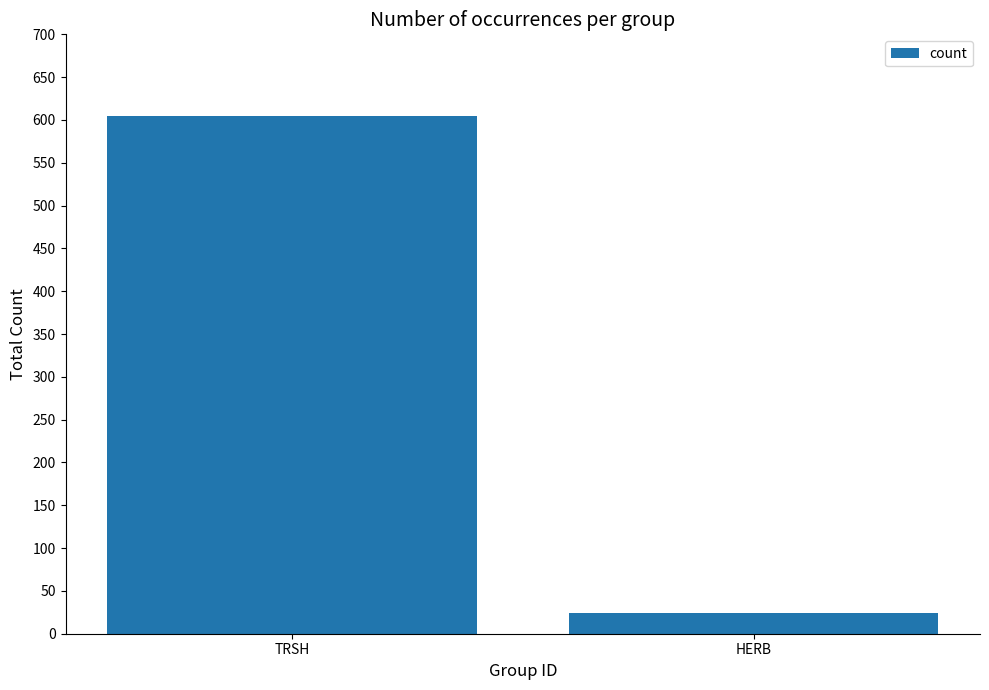

What is the minimum value shown in the chart?

24